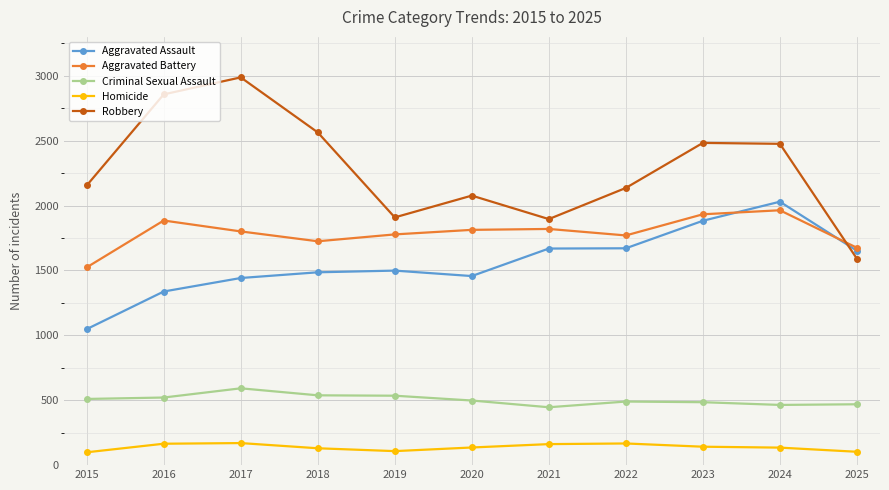

What is the sum of all Homicide values?

1517